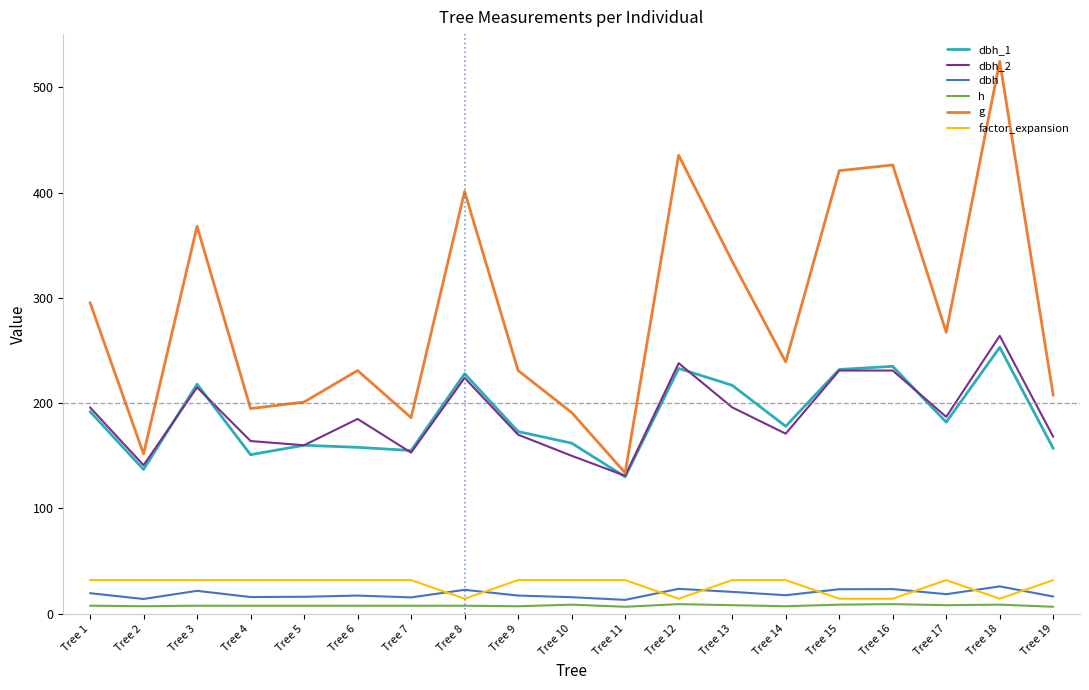

Which category has the highest value across all series?

Tree 18